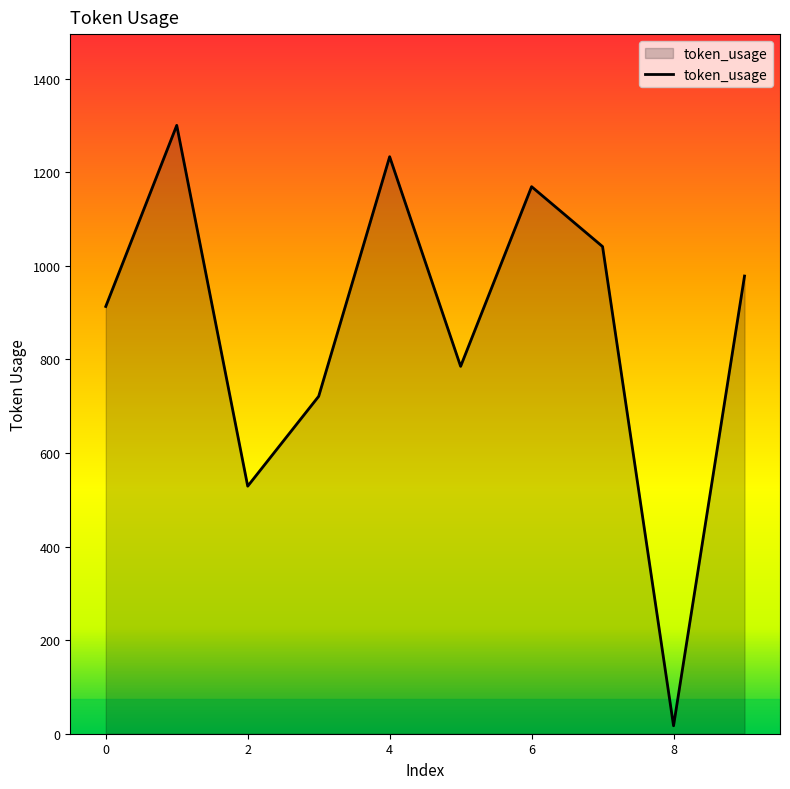

What is the greatest value displayed?

1300